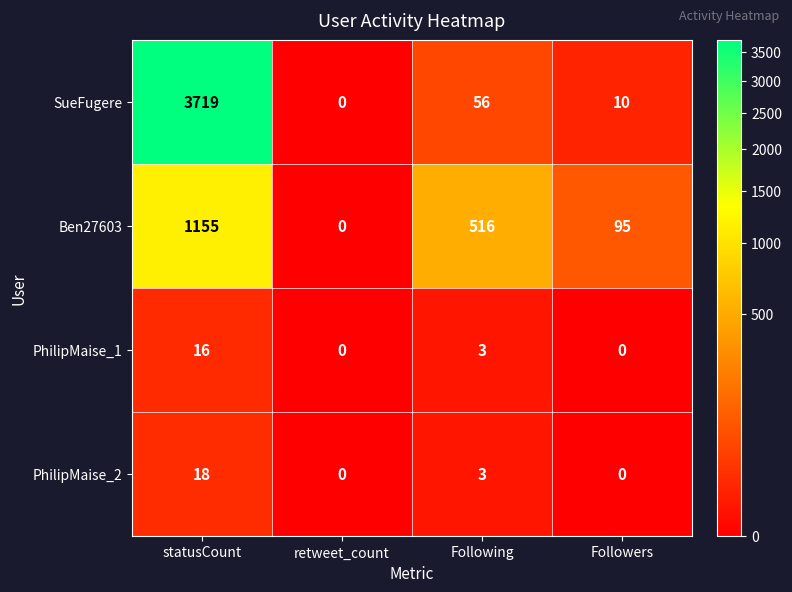

Is it true that PhilipMaise_1 equals 16 at statusCount?

True